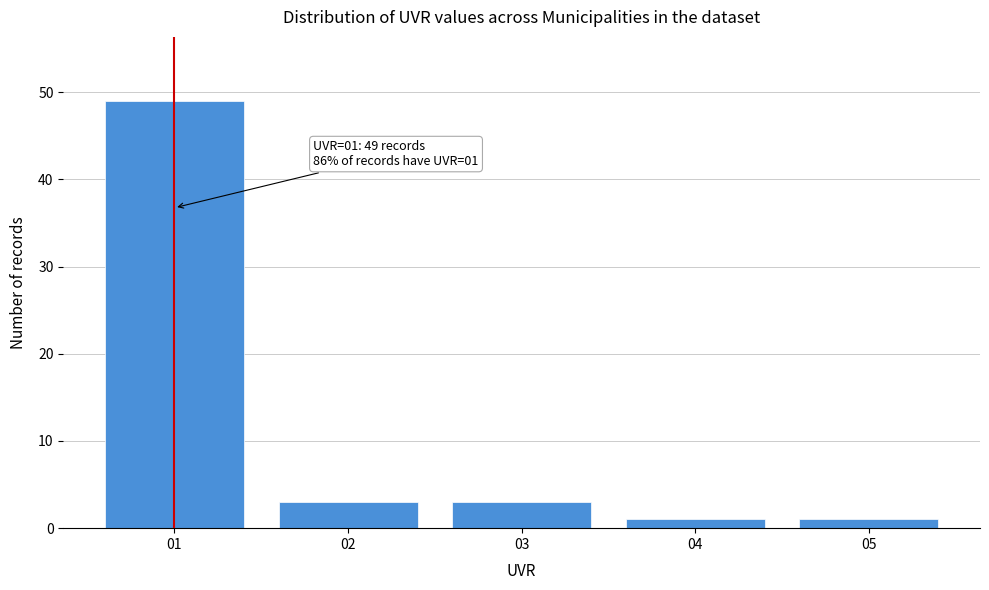

Over which range of the x-axis is the bar tallest?

0.5 to 1.5